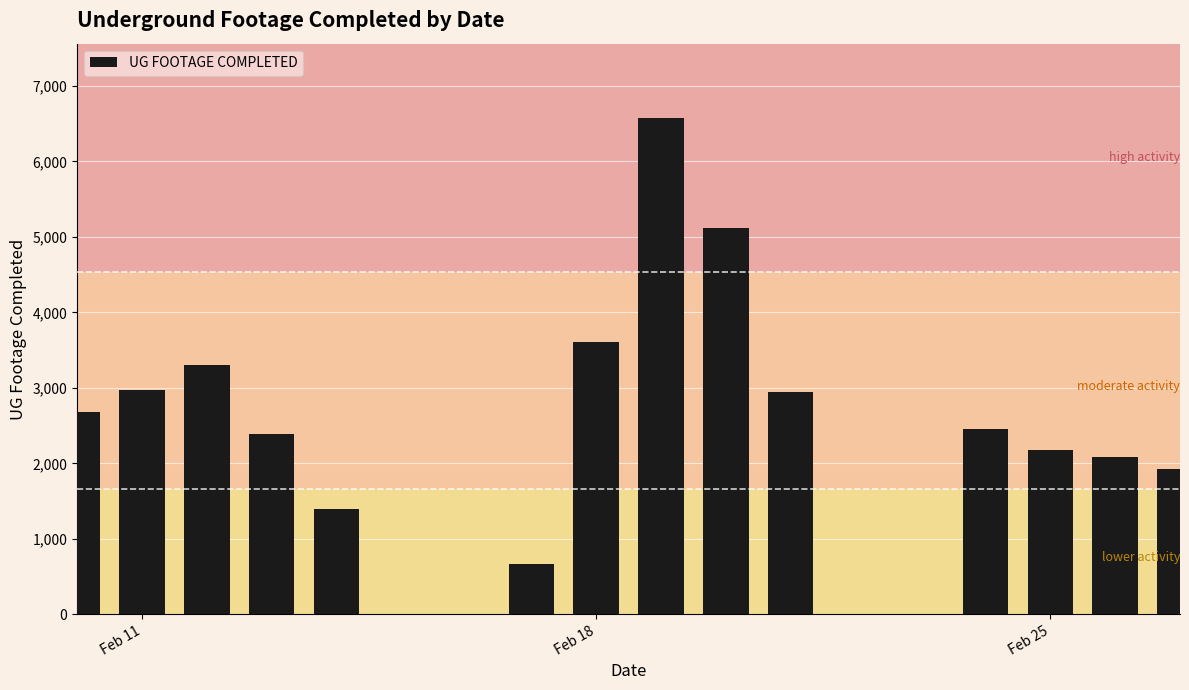

What is the smallest value displayed?

666